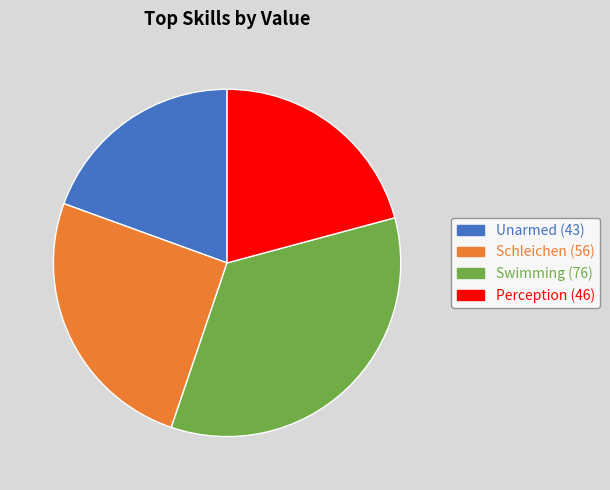

Is it true that Schleichen is 17% of the pie?

False